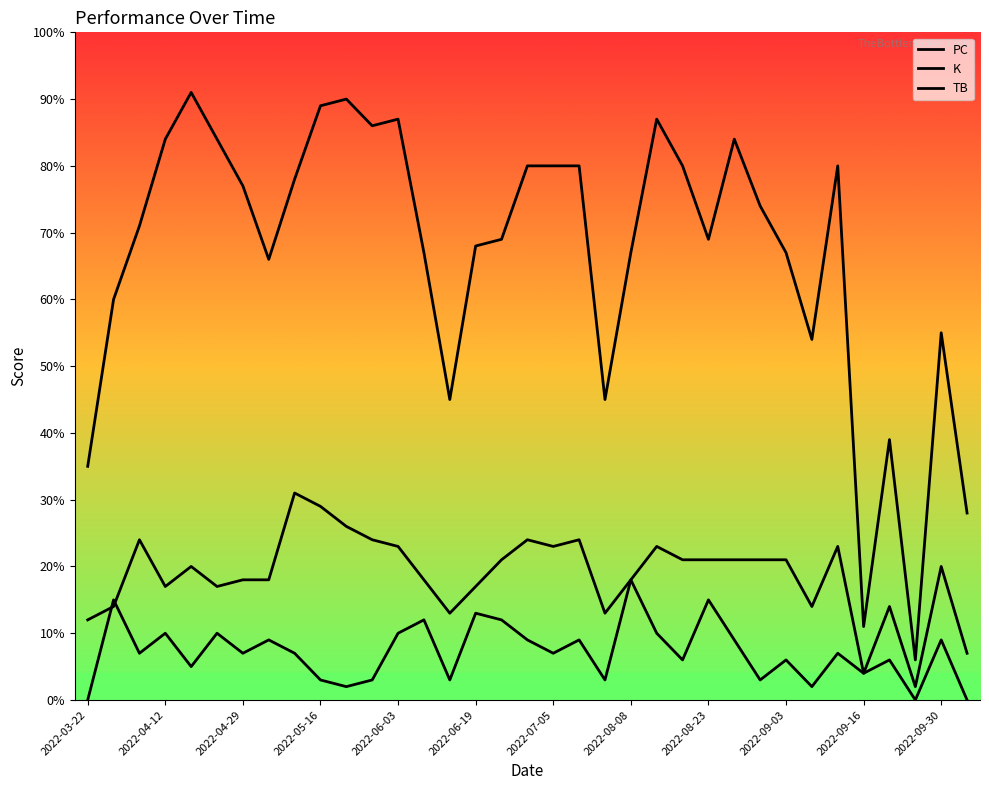

Reading left to right, list all the values displayed in this chart.

PC: 35	60	71	84	91	84	77	66	78	89	90	86	87	67	45	68	69	80	80	80	45	67	87	80	69	84	74	67	54	80	11	39	6	55	28
K: 12	14	24	17	20	17	18	18	31	29	26	24	23	18	13	17	21	24	23	24	13	18	23	21	21	21	21	21	14	23	4	14	2	20	7
TB: 0	15	7	10	5	10	7	9	7	3	2	3	10	12	3	13	12	9	7	9	3	18	10	6	15	9	3	6	2	7	4	6	0	9	0